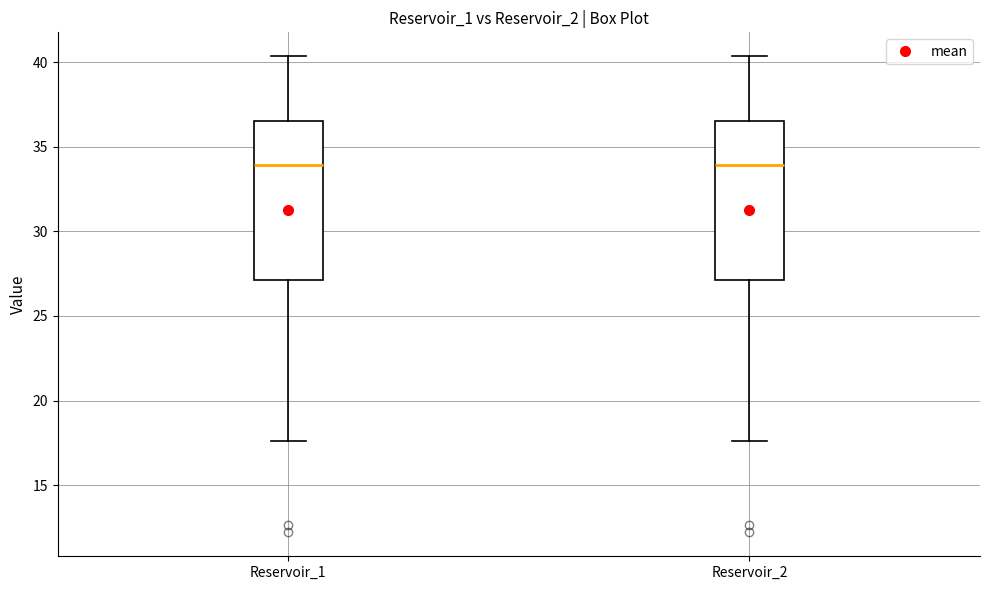

Where does the lower whisker of the box for Reservoir_1 end on the y-axis? The values are not printed on the chart, so give them approximately, as read against the axis.

17.5